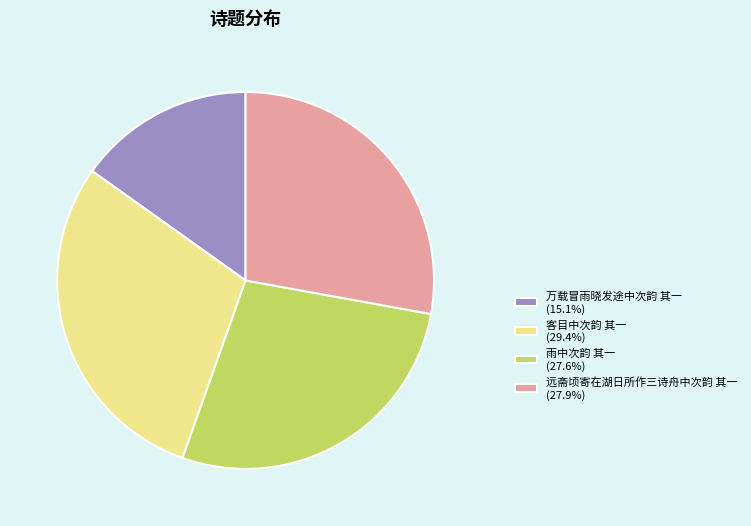

Is there a majority slice in this chart?

No